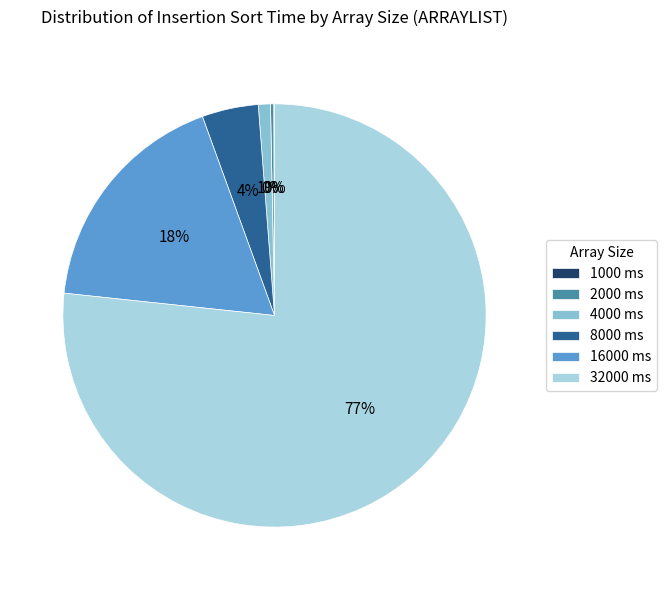

Combined, do 4000 ms and 8000 ms account for over 50%?

No